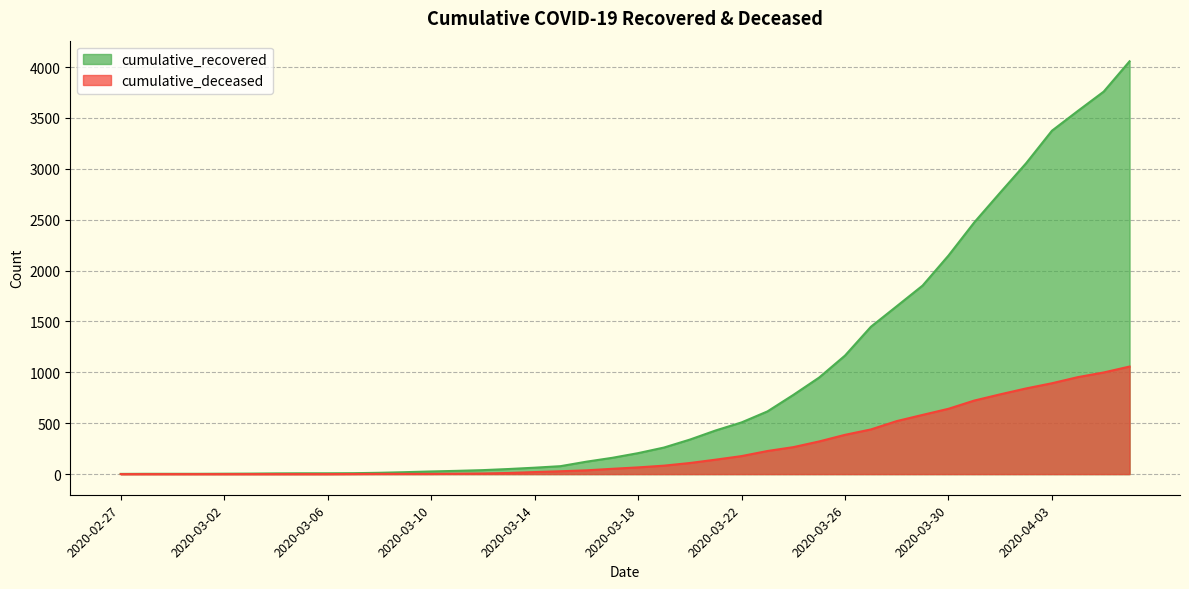

What are all the series names shown in the legend?

cumulative_recovered, cumulative_deceased